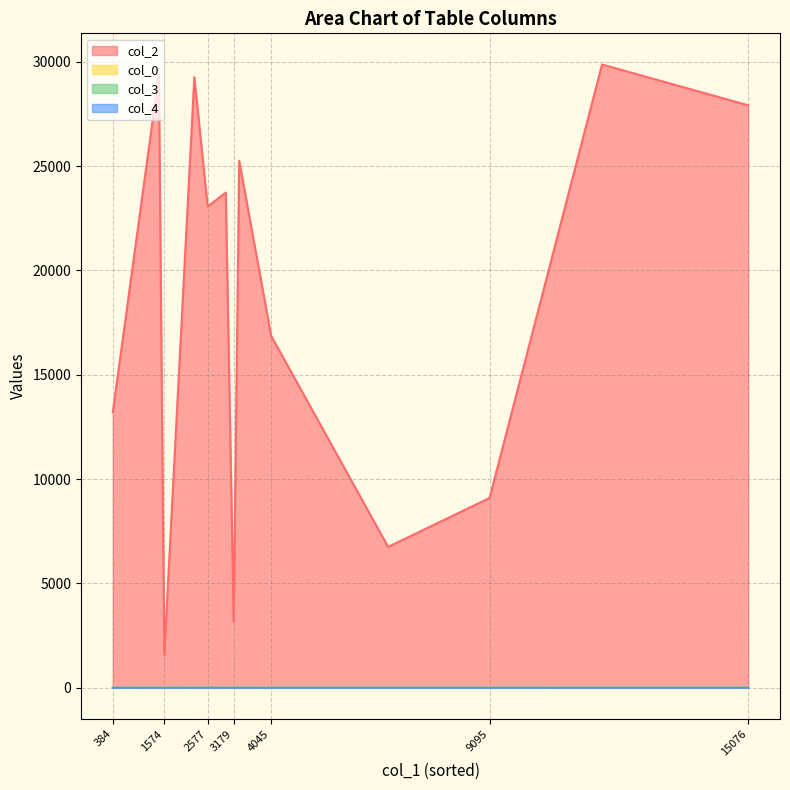

Count the number of data series in this chart.

4